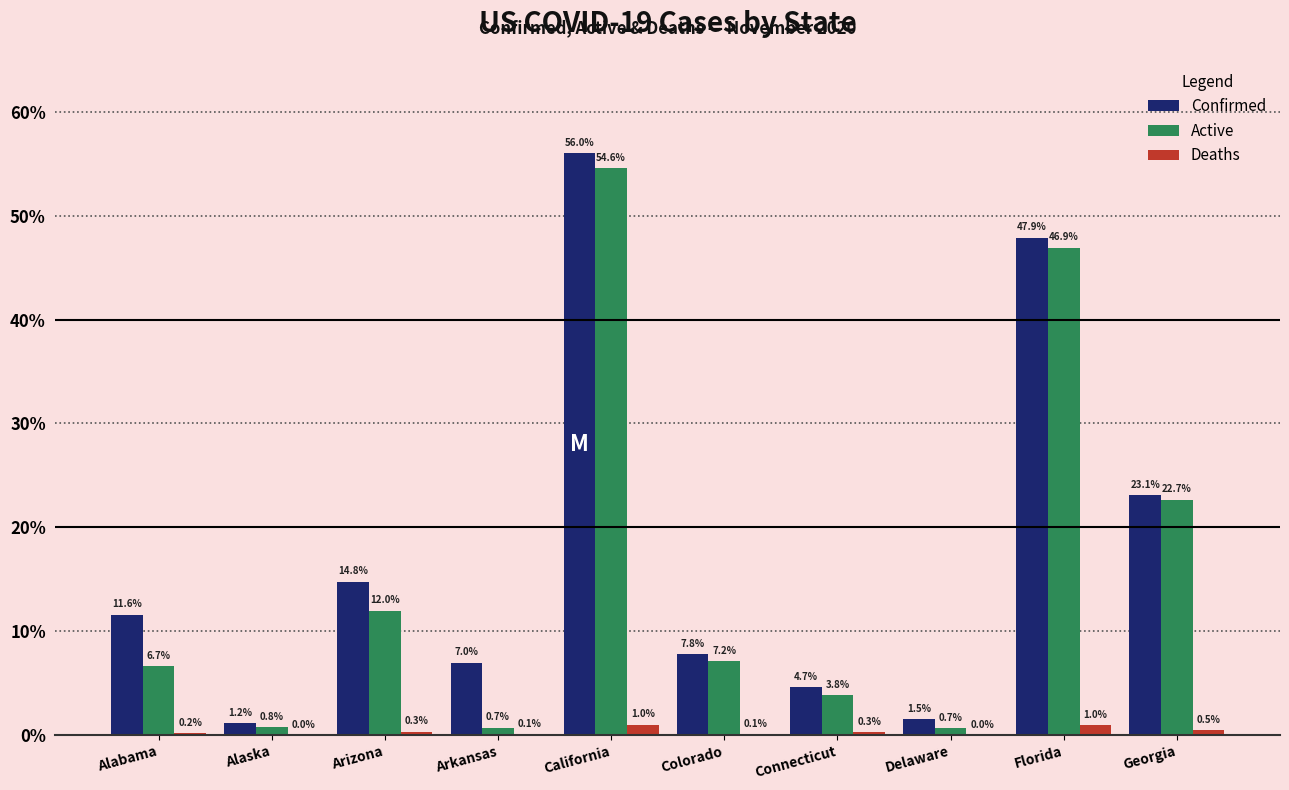

Which series has the largest range (max minus min)?

Confirmed